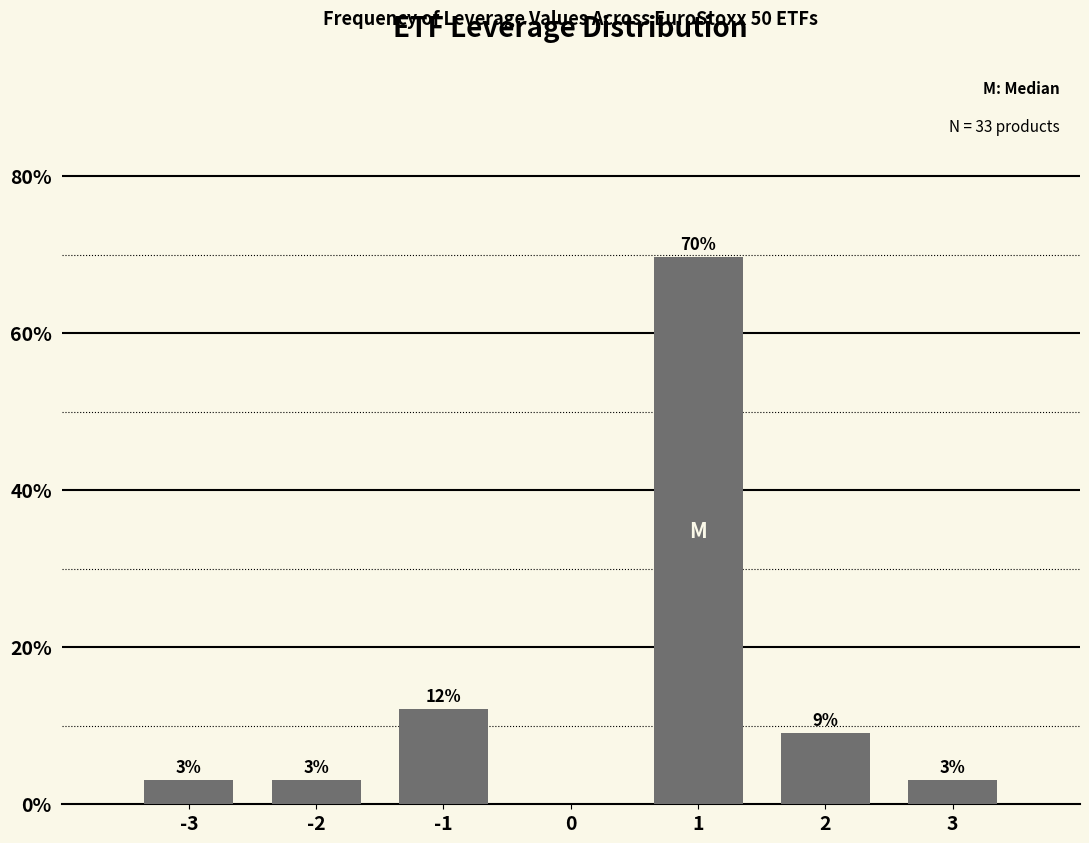

What is the value of the 4th bar from the left?

69.7